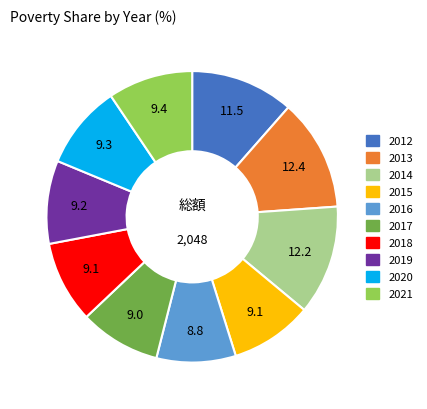

Is the sum of 2015 and 2013 greater than half?

No